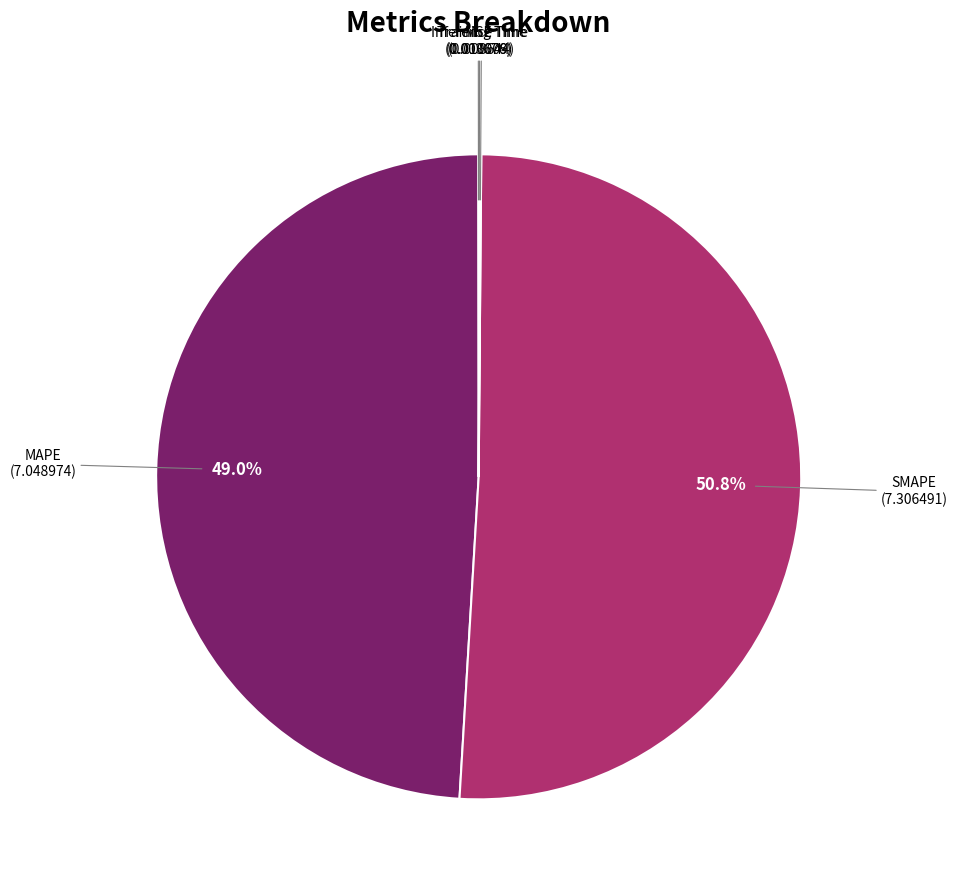

Does any single category account for the majority?

Yes